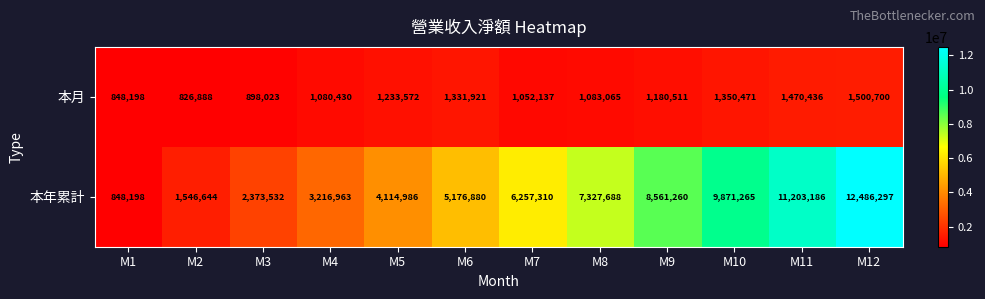

What is the minimum value shown in the chart?

826888